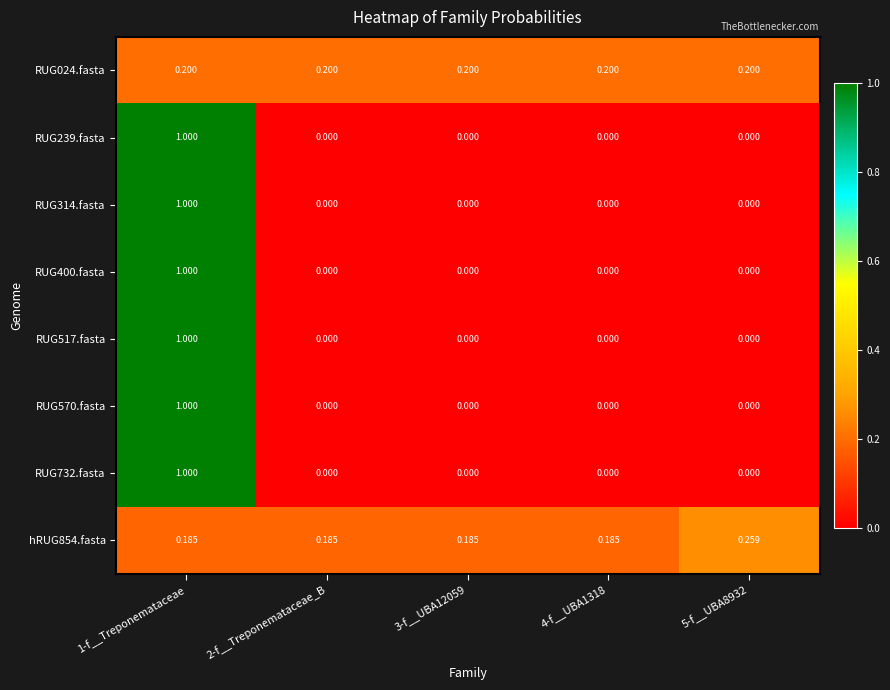

Which series has the widest spread of values?

RUG239.fasta